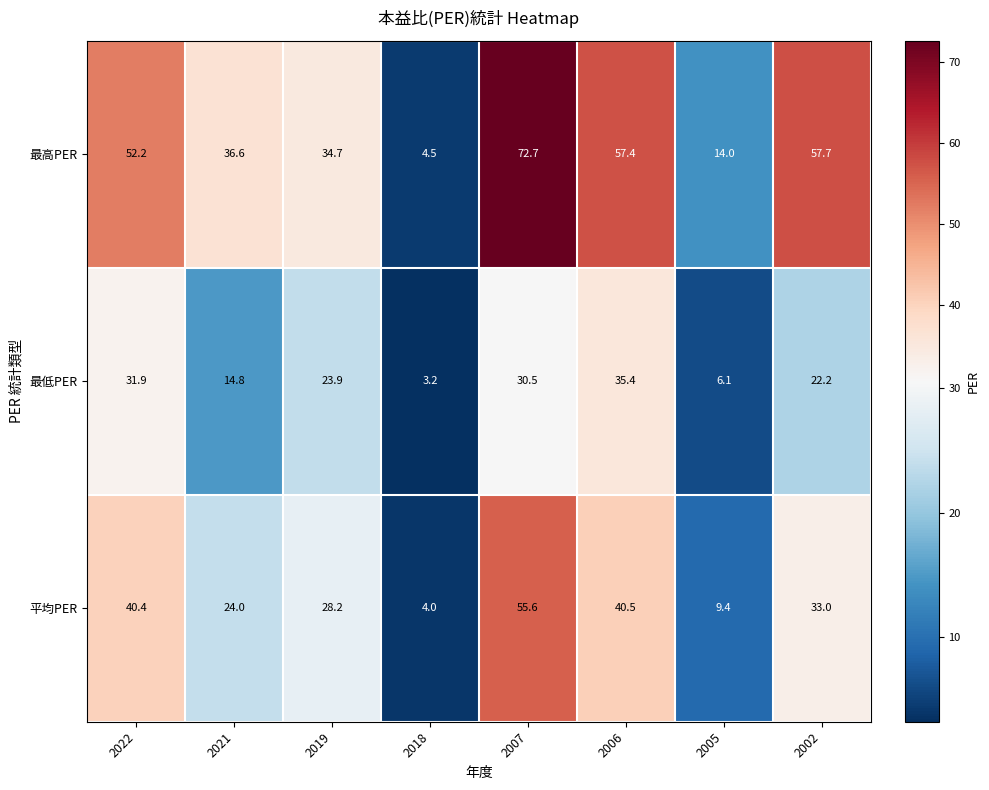

Which series has the largest range (max minus min)?

最高PER